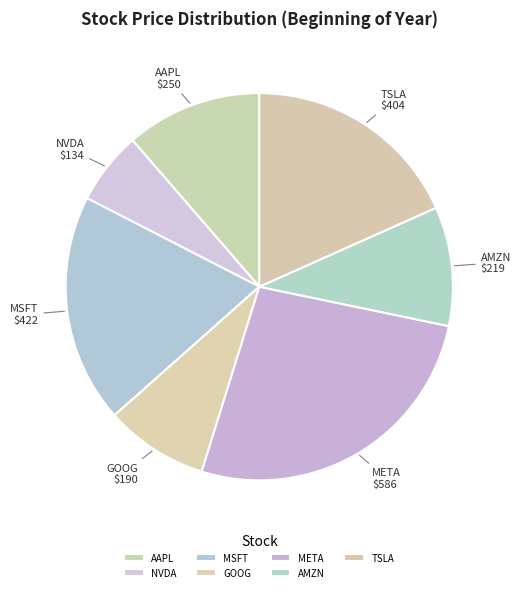

Does any single category account for the majority?

No